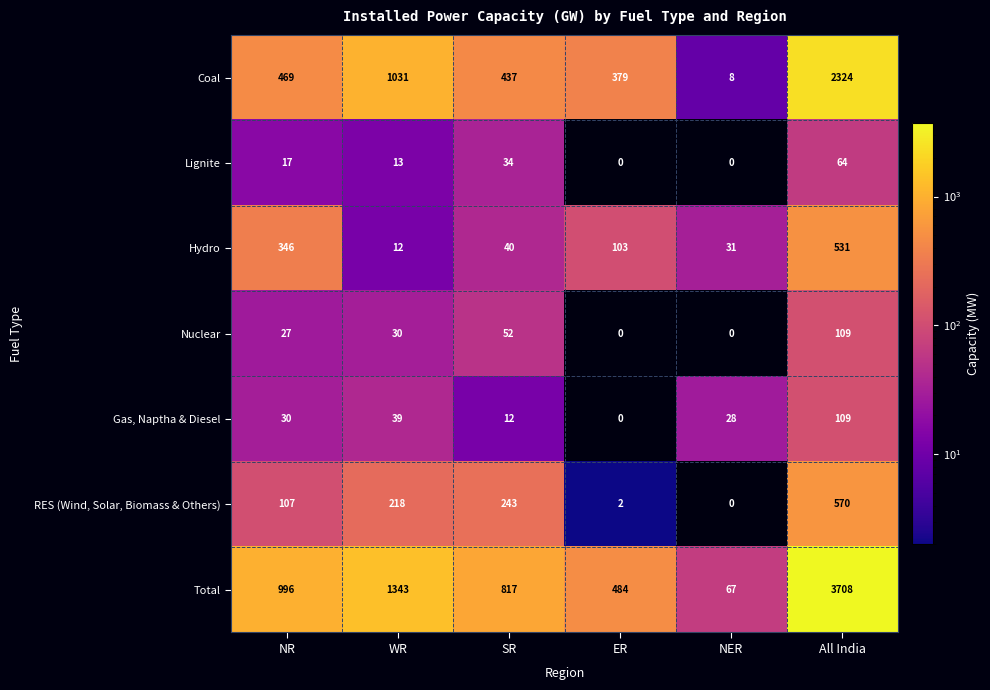

True or false: Coal has a value of 5 at NER.

False